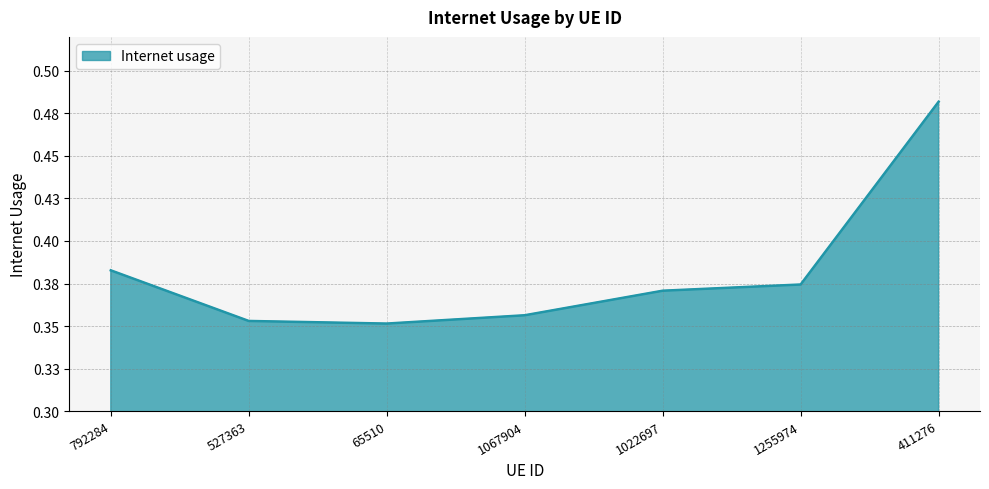

What is the average value?

0.4